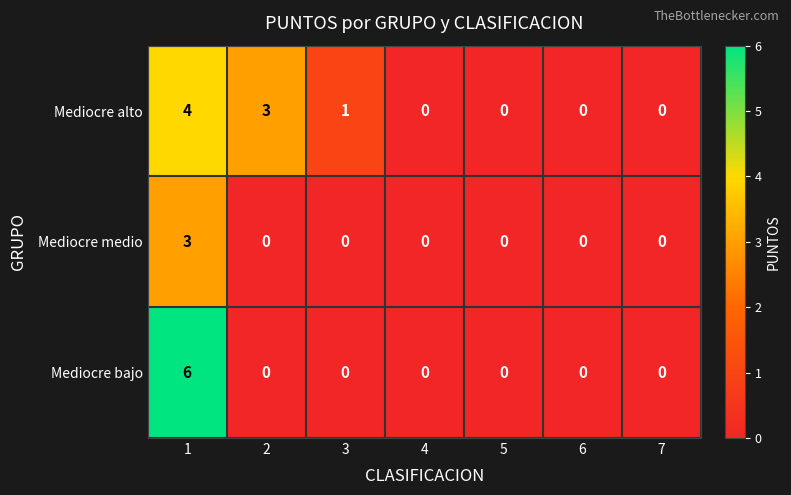

How many categories are shown in the chart?

7